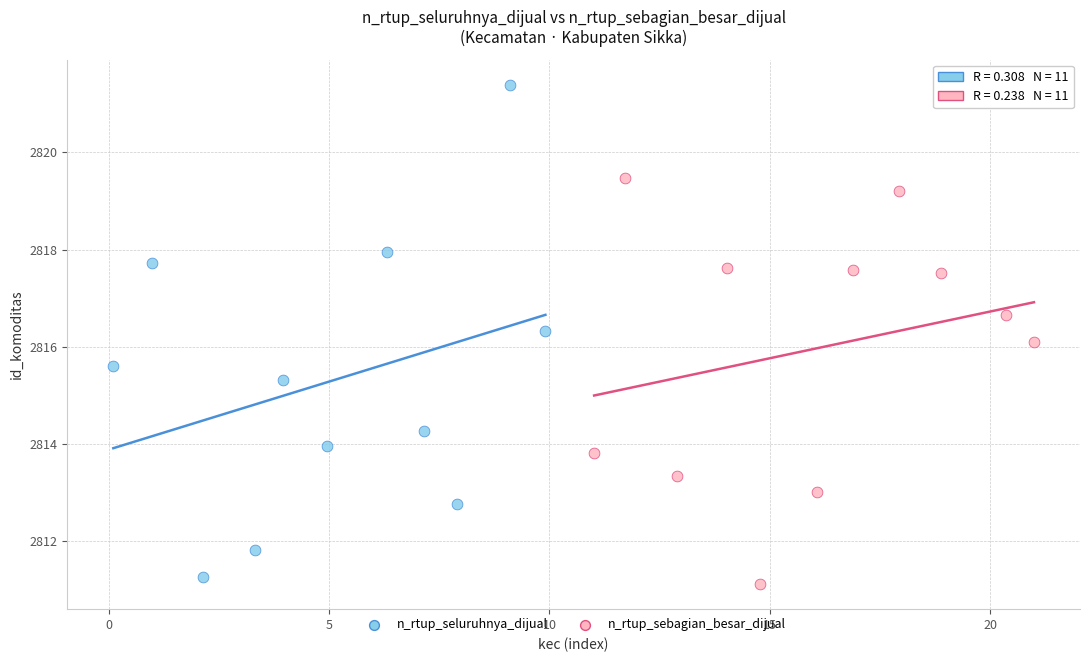

What are all the series names shown in the legend?

n_rtup_seluruhnya_dijual, n_rtup_sebagian_besar_dijual